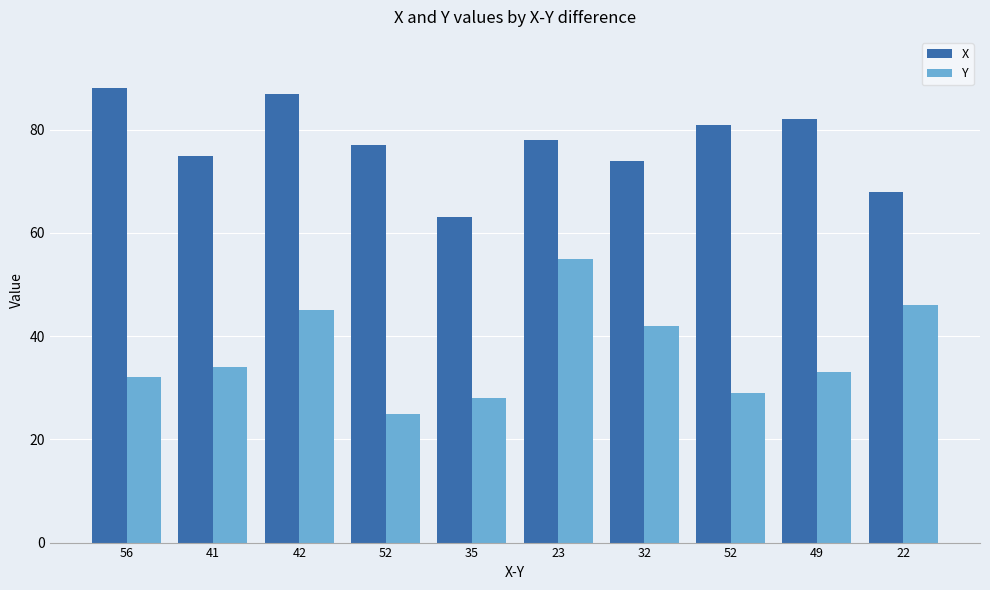

At which label does Y reach its minimum?

52